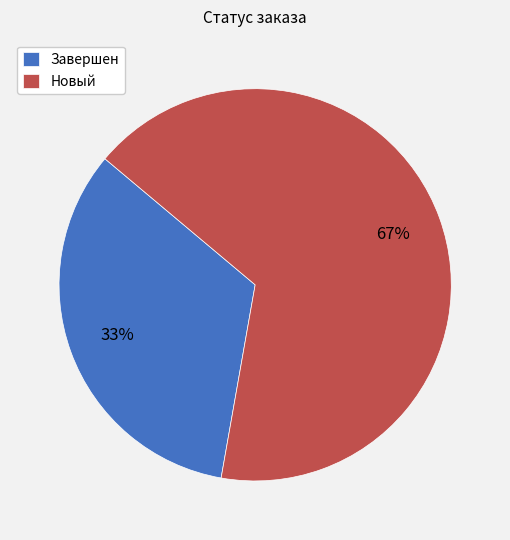

Does Завершен represent more than half of the total?

No